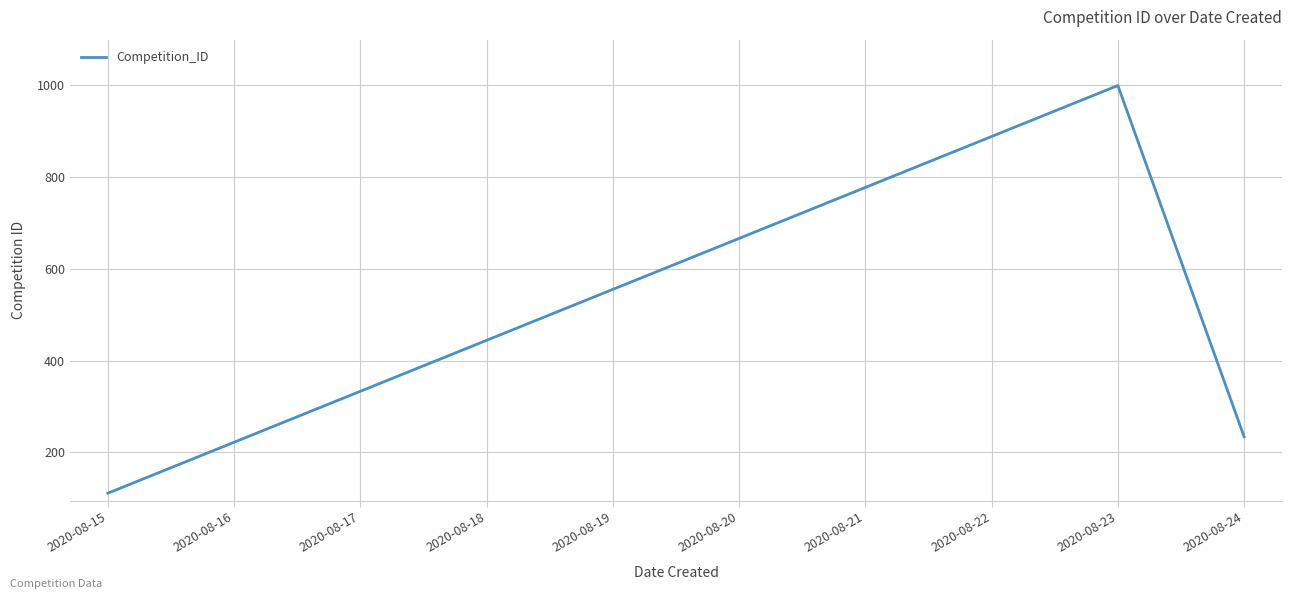

What is the change in value from 2020-08-15 to 2020-08-21?

+666